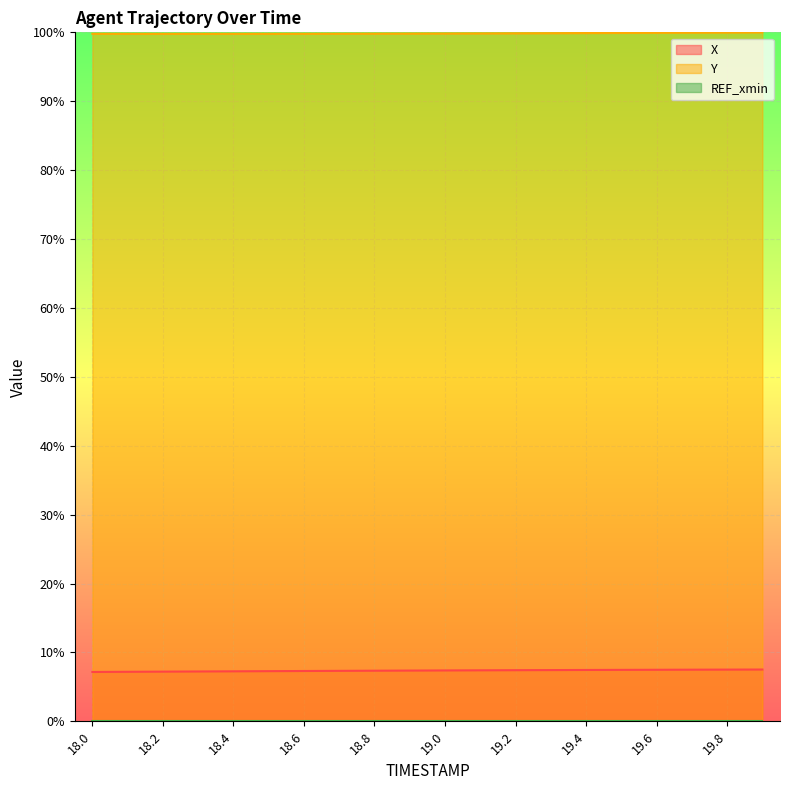

How many interior local valleys does the Y series have?

1